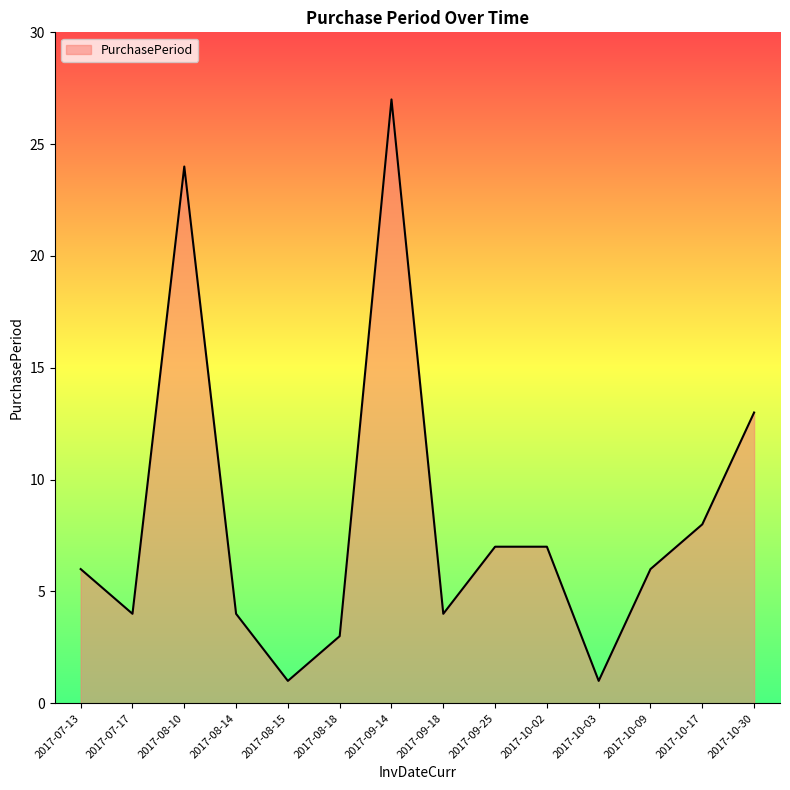

Reading left to right, list all the values displayed in this chart.

6	4	24	4	1	3	27	4	7	7	1	6	8	13